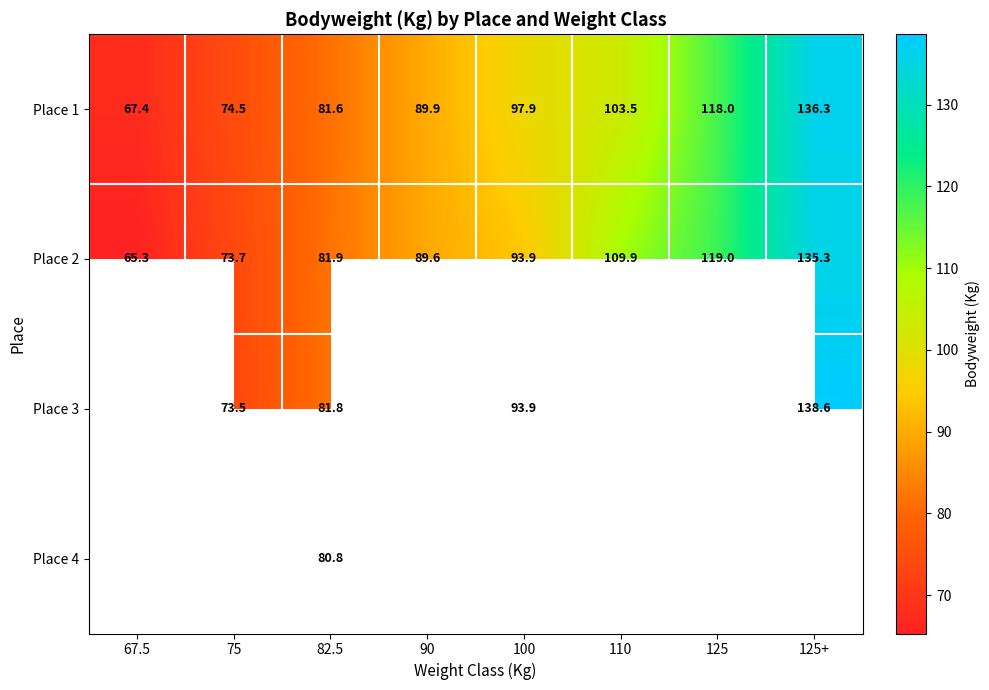

What is the difference between the second highest and second lowest values in the Place 1 series?

43.5